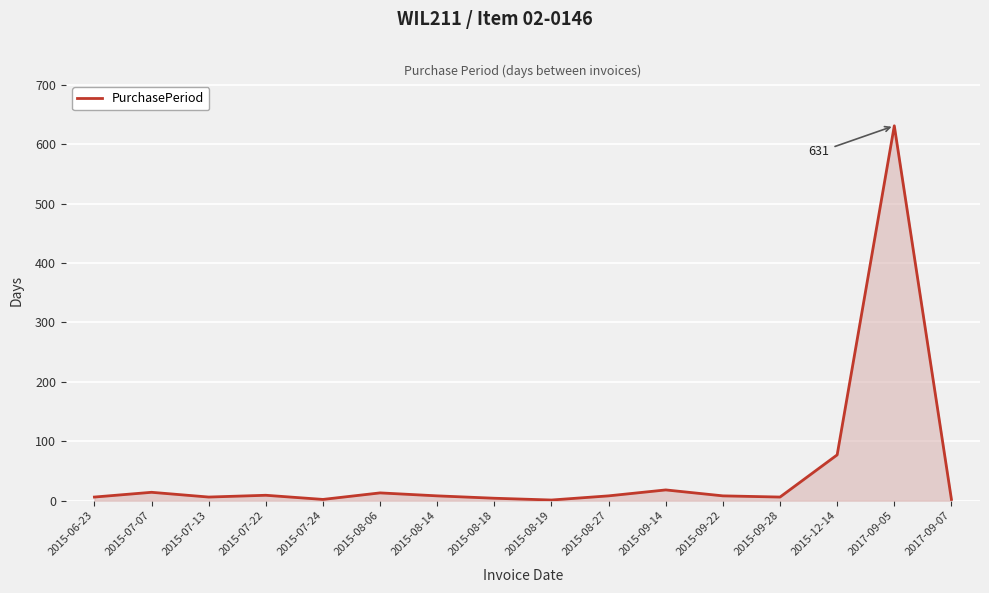

Is it true that the value at 2017-09-05 is 631?

True